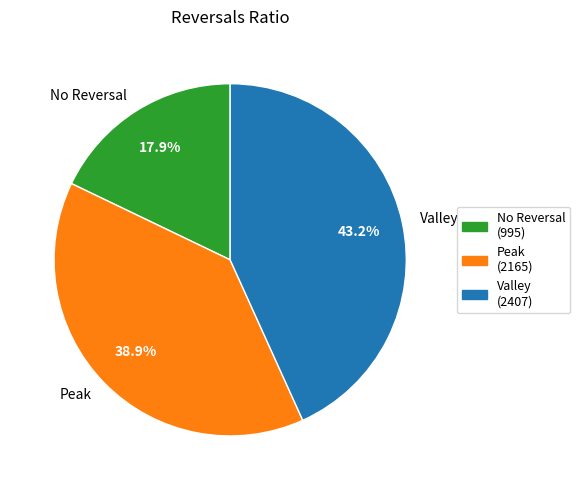

Combined, what portion of the pie is Valley and Peak?

82.1%